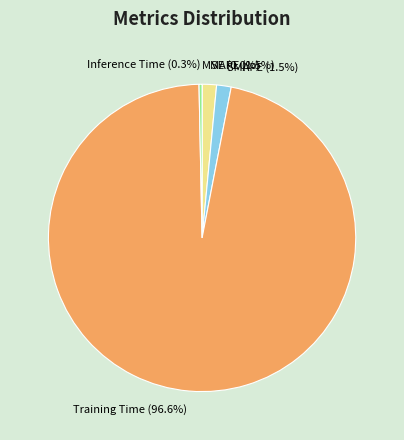

Is there a majority slice in this chart?

Yes